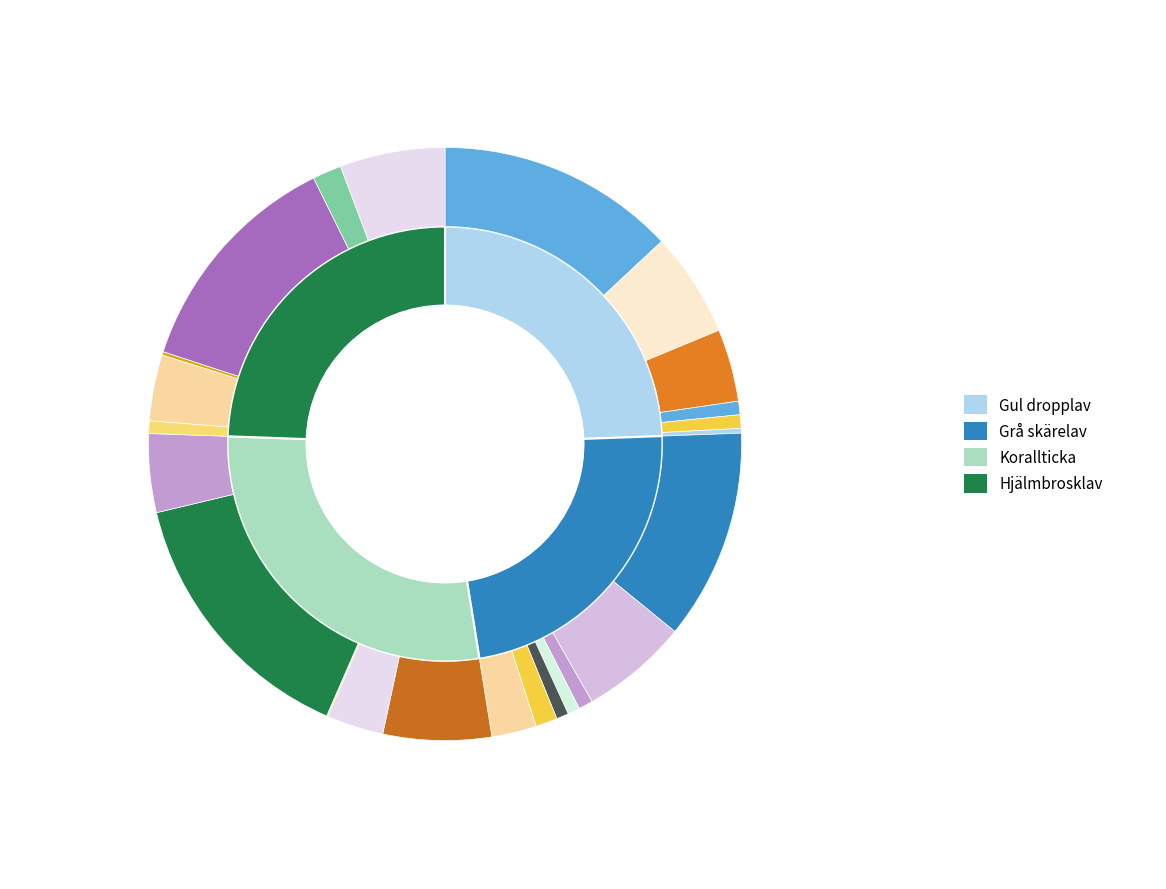

Rank the categories by value from highest to lowest.

Korallticka, Hjälmbrosklav, Gul dropplav, Grå skärelav